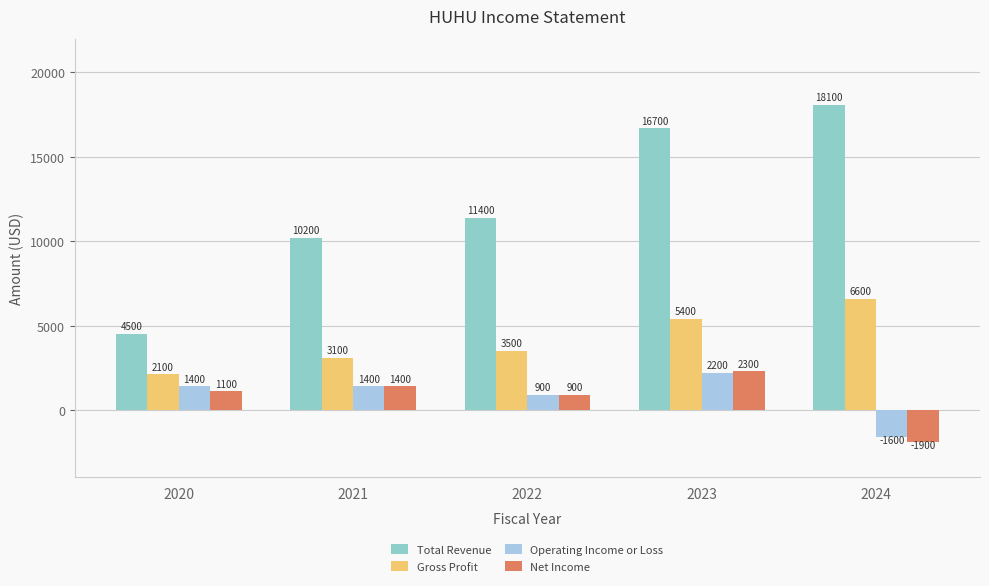

Between 2021 and 2022, which series saw the biggest shift?

Total Revenue